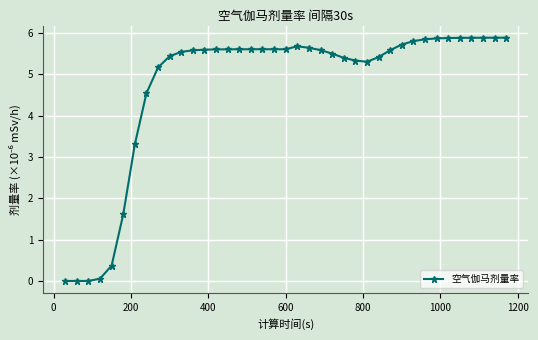

What is the maximum value shown in the chart?

5.9